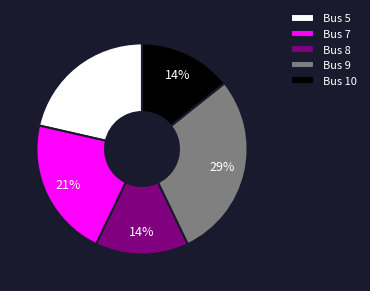

What is the largest slice in the pie chart?

Bus 9